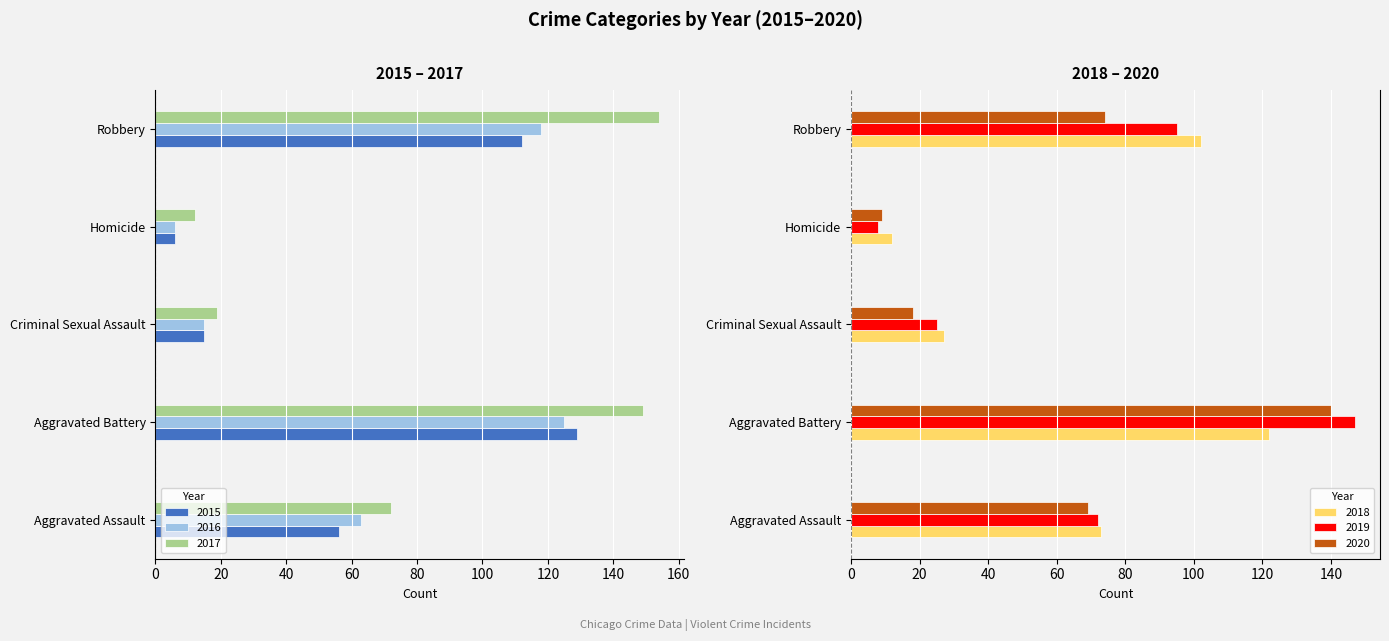

What is the label of the 2nd bar from the left?

Aggravated Battery